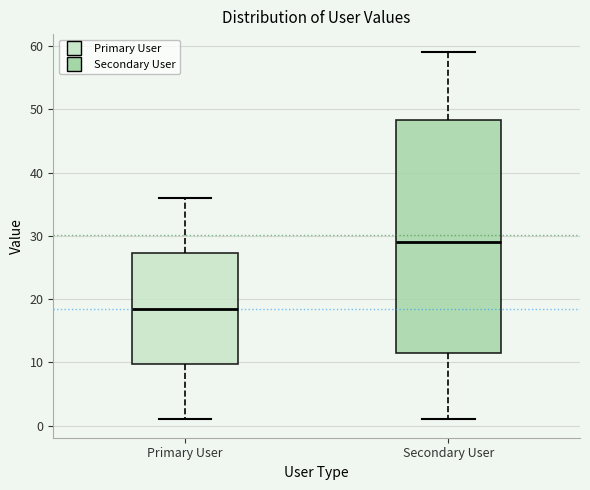

Which box has the lowest median line?

Primary User